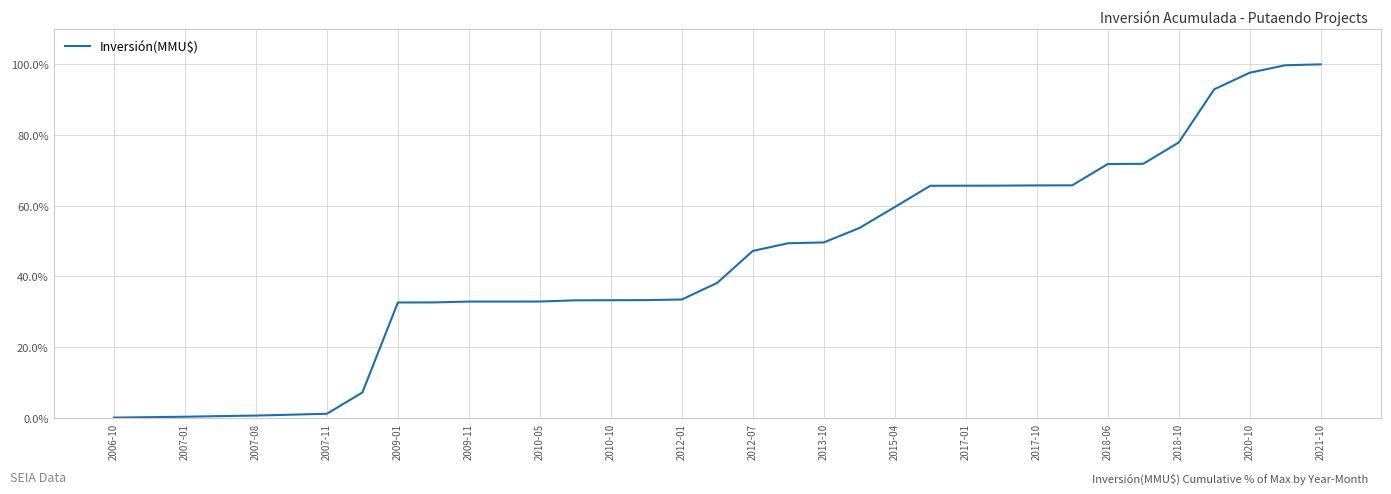

What is the maximum value shown in the chart?

100.0